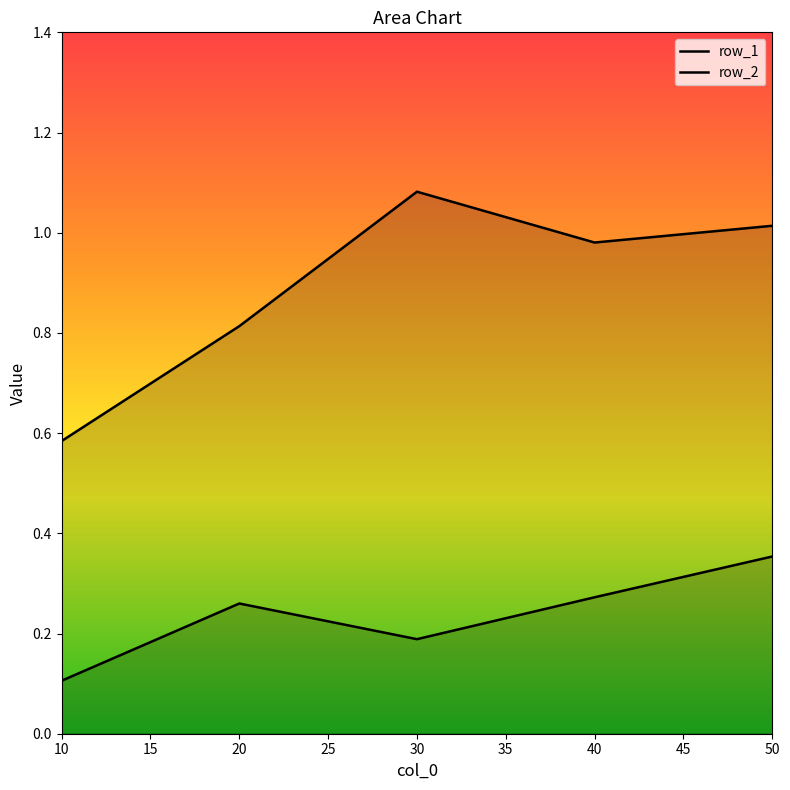

True or false: row_2 and row_1 cross at least once.

False